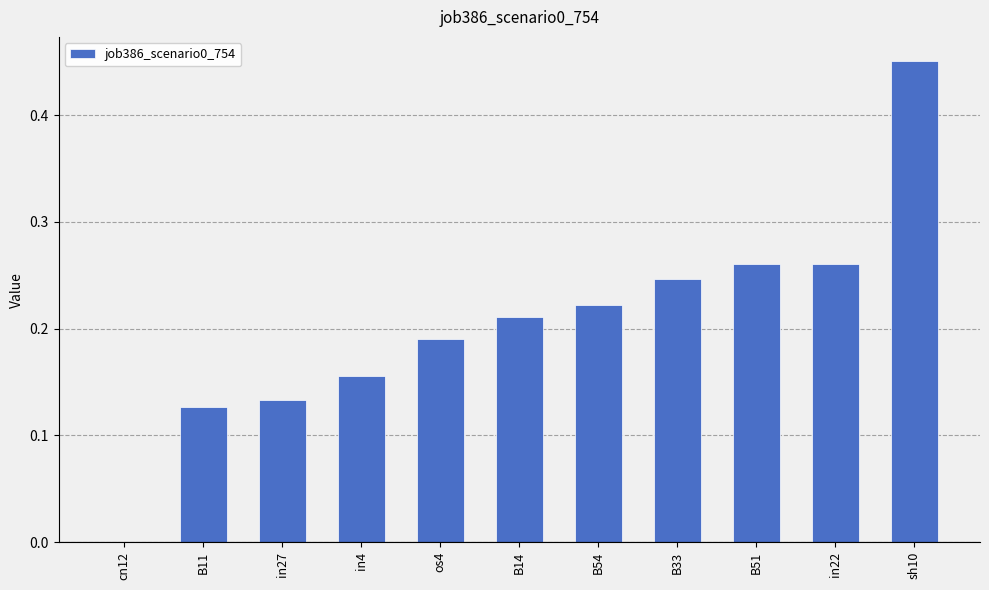

Which has a higher value, sh10 or B33?

sh10